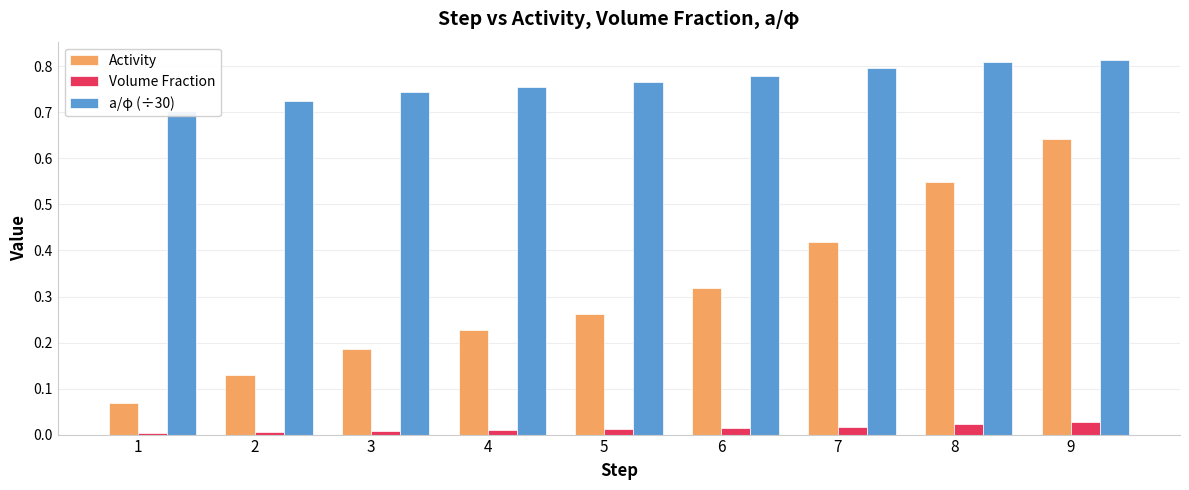

Reading left to right, what are all the values shown in this chart?

Activity: 1=0.1	2=0.1	3=0.2	4=0.2	5=0.3	6=0.3	7=0.4	8=0.5	9=0.6
Volume Fraction: 1=0.0	2=0.0	3=0.0	4=0.0	5=0.0	6=0.0	7=0.0	8=0.0	9=0.0
a/φ (÷30): 1=0.7	2=0.7	3=0.7	4=0.8	5=0.8	6=0.8	7=0.8	8=0.8	9=0.8